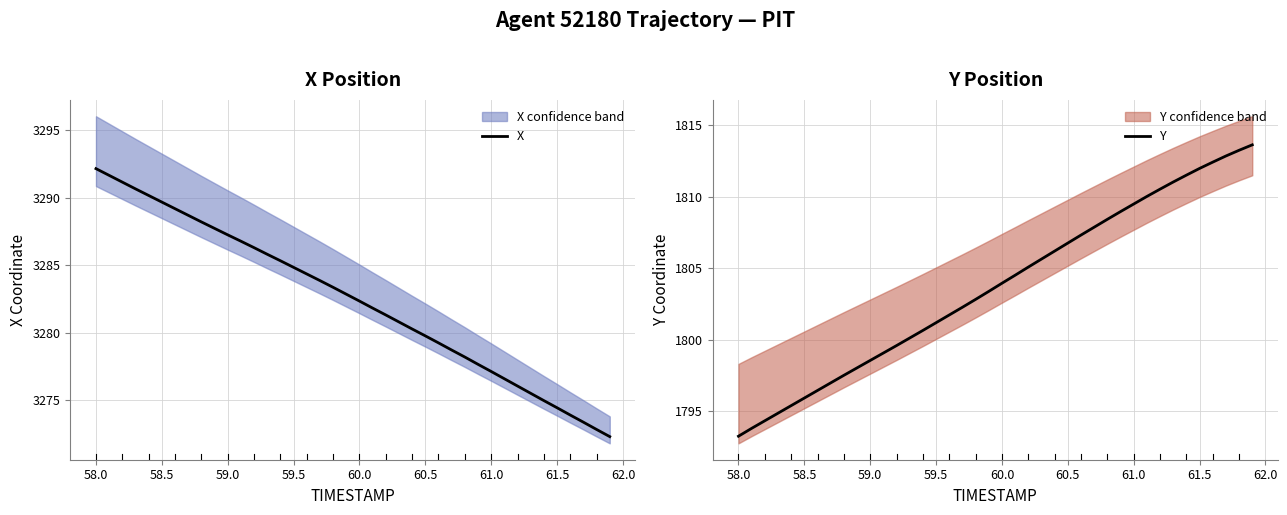

What is the sum of all X values?

131296.7